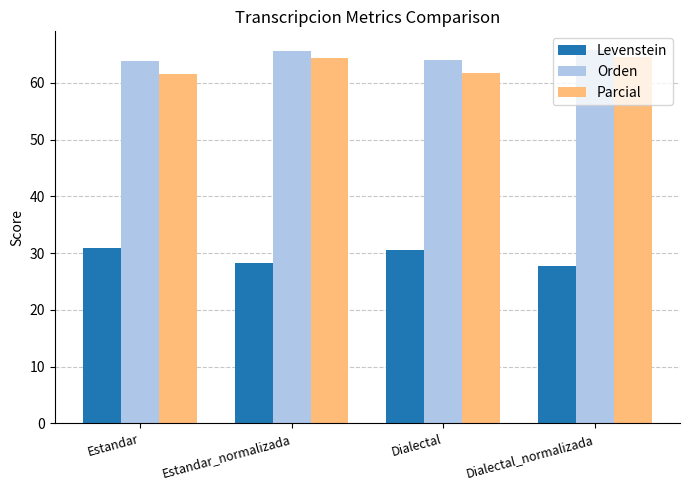

What is the difference between the highest and lowest values at Estandar?

33.0